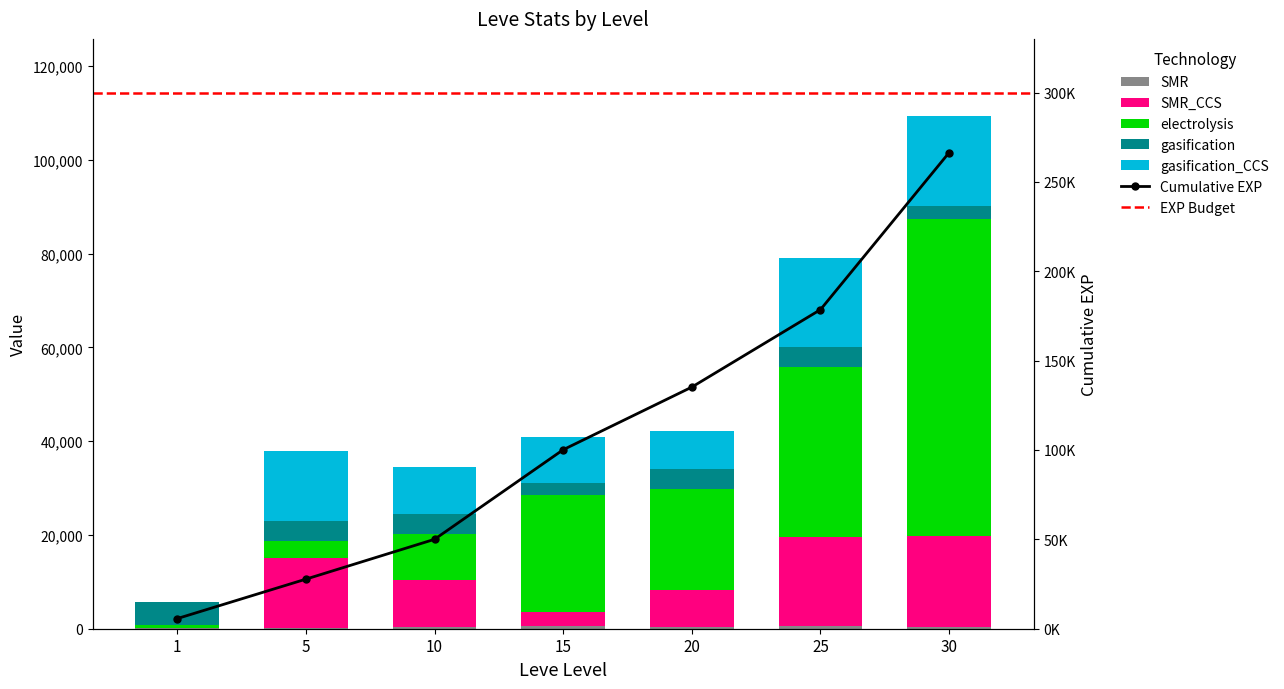

Between 30 and 15, which is larger?

30